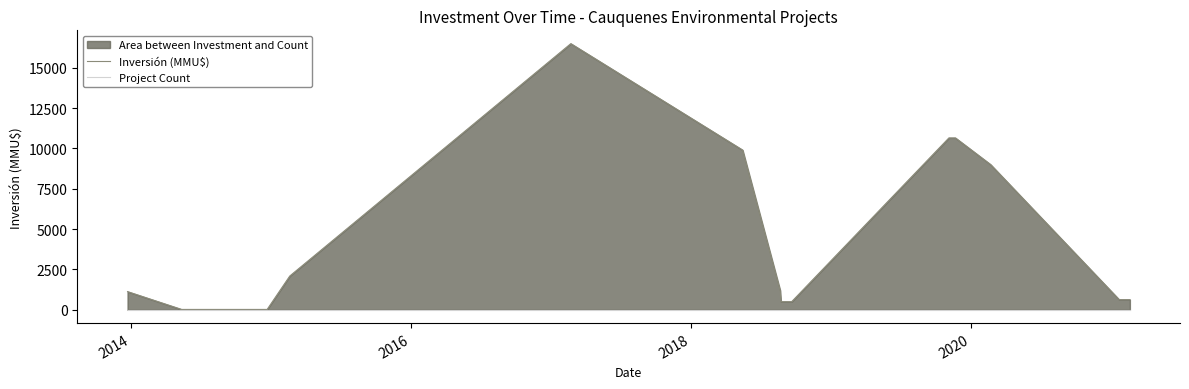

Is the value of Project Count at 17 greater than the value of Inversión (MMU$) at 9?

No